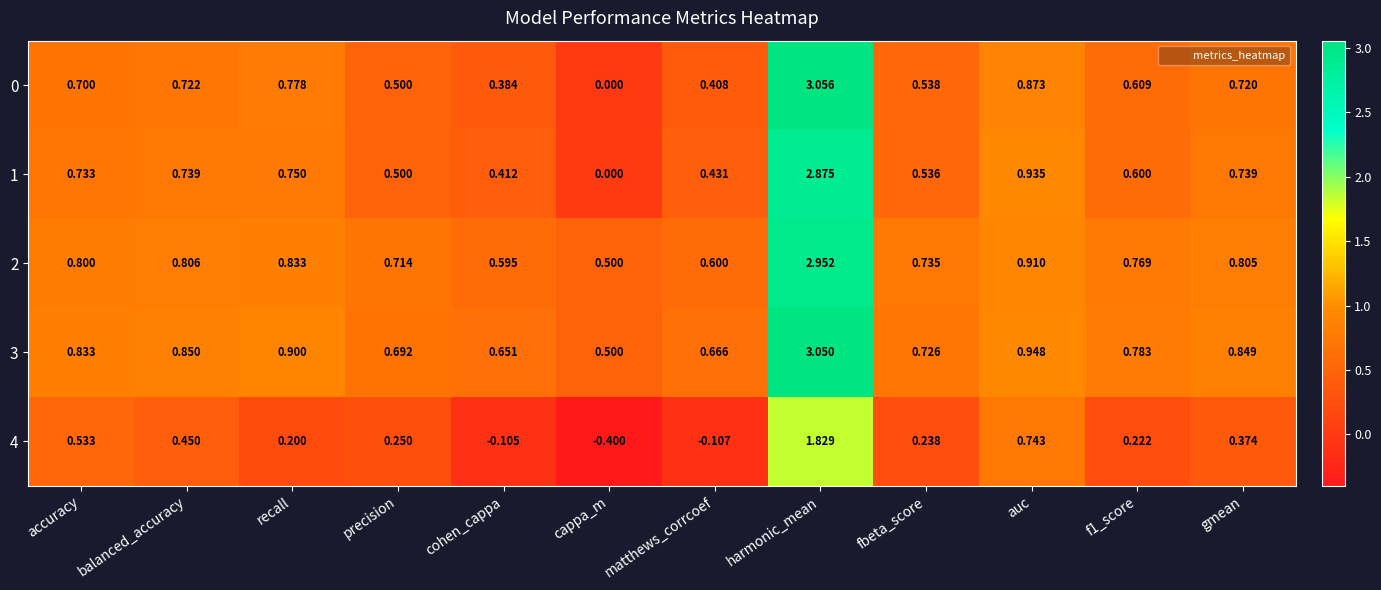

List the series in order of their peak value, lowest first.

4, 1, 2, 3, 0